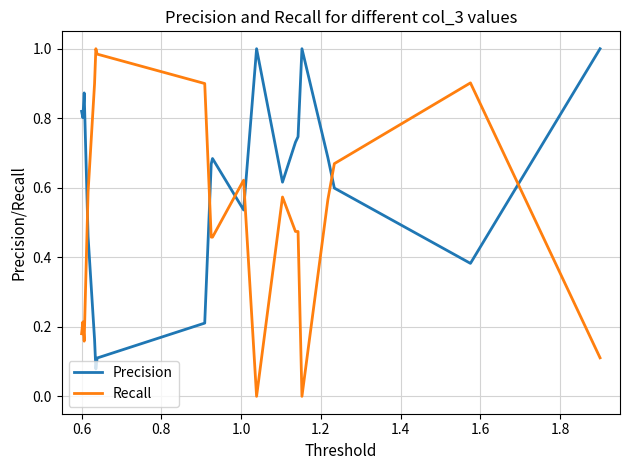

Rank the series by their average value, from highest to lowest.

Precision, Recall